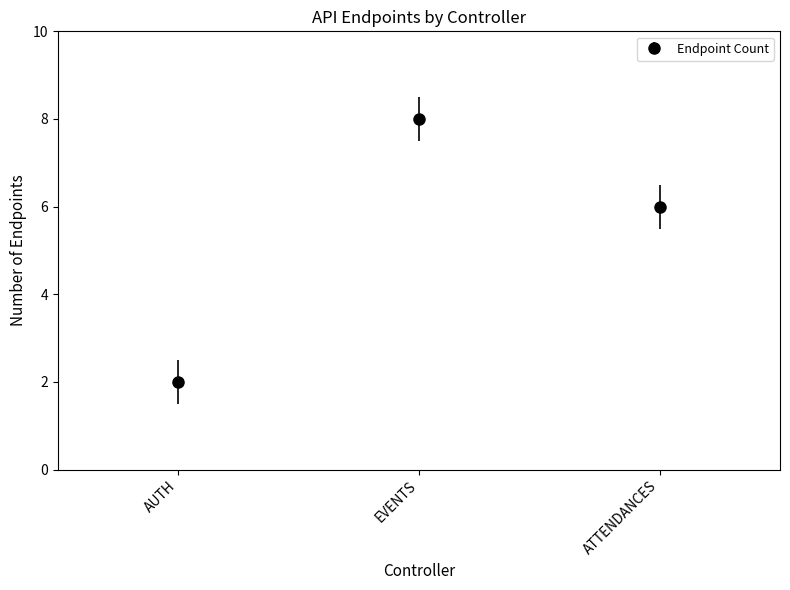

Which has a higher value, AUTH or ATTENDANCES?

ATTENDANCES